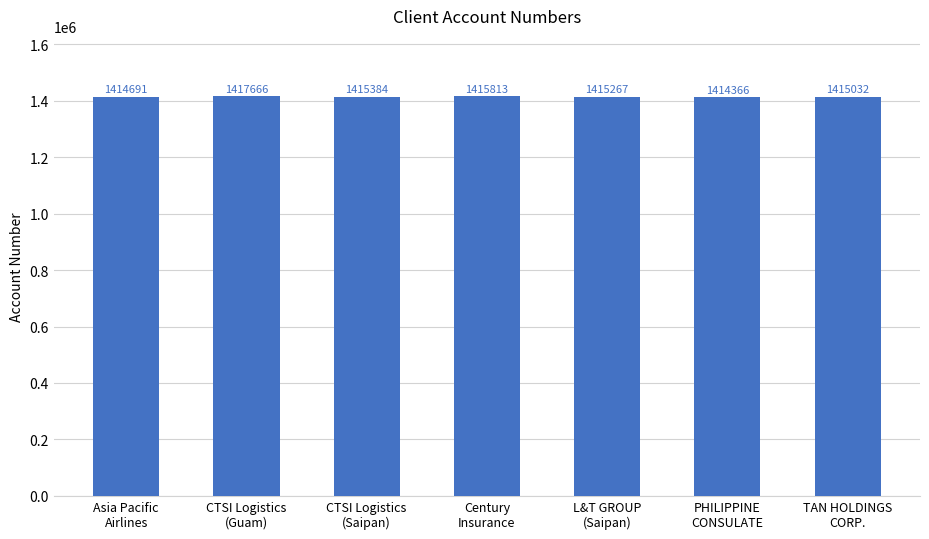

What is the difference between the second highest and second lowest values?

1122